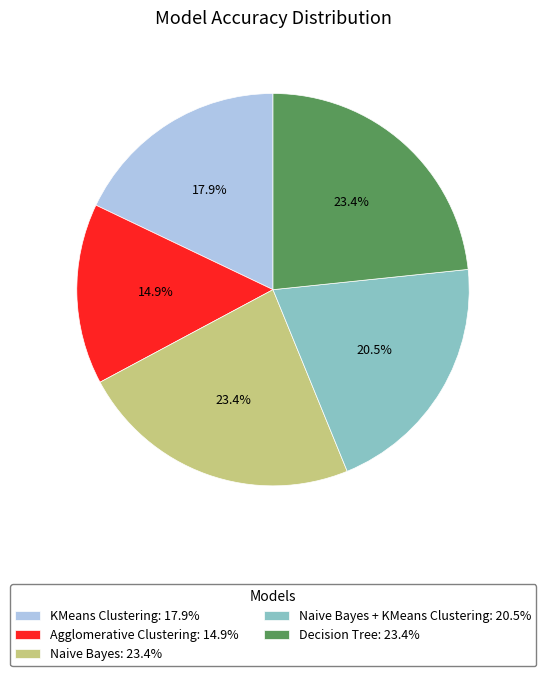

Is there any slice that represents more than half of the pie?

No